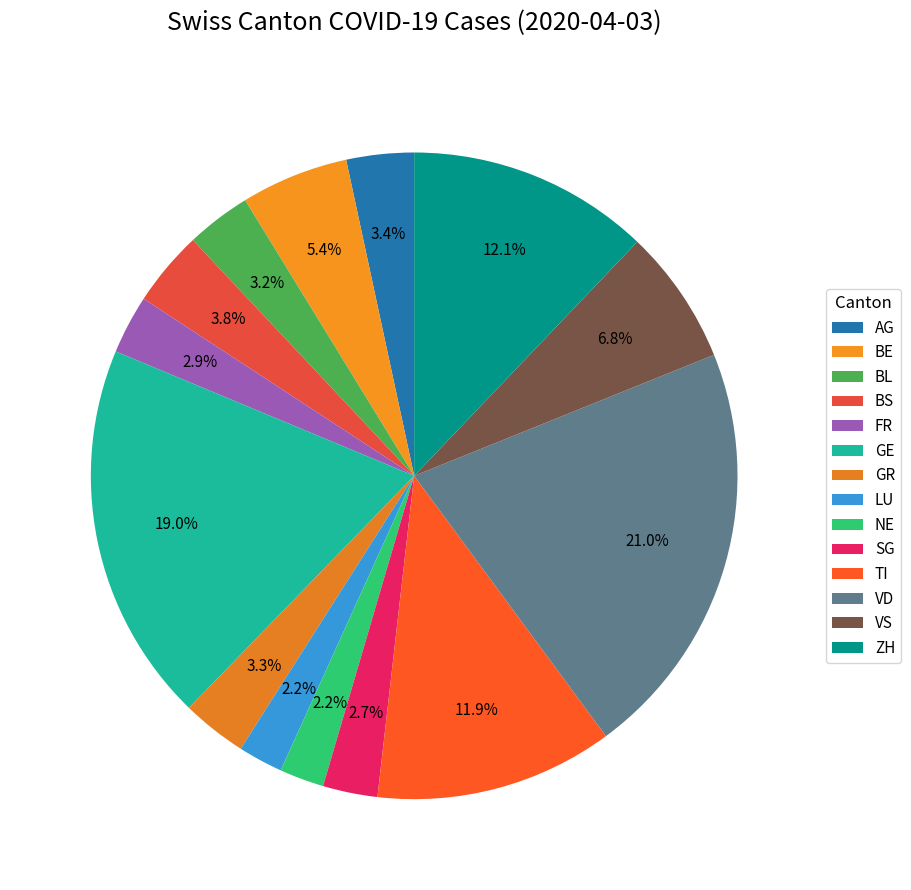

Combined, what portion of the pie is LU and TI?

14.2%